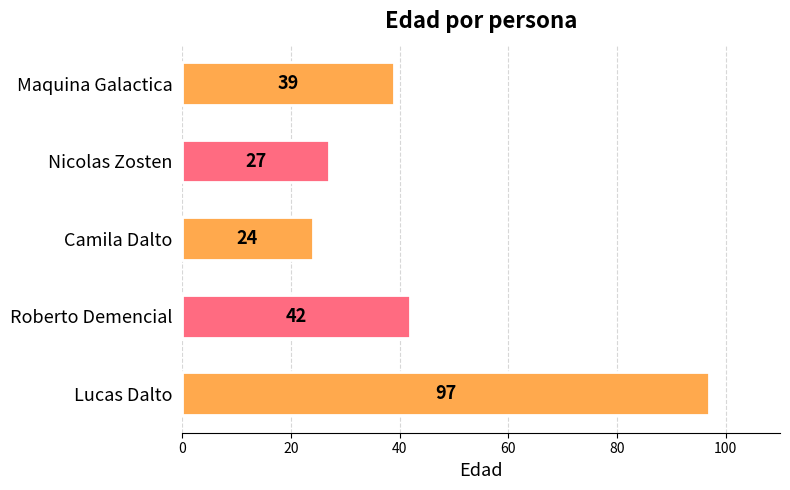

List the labels in order of value, smallest first.

Camila Dalto, Nicolas Zosten, Maquina Galactica, Roberto Demencial, Lucas Dalto